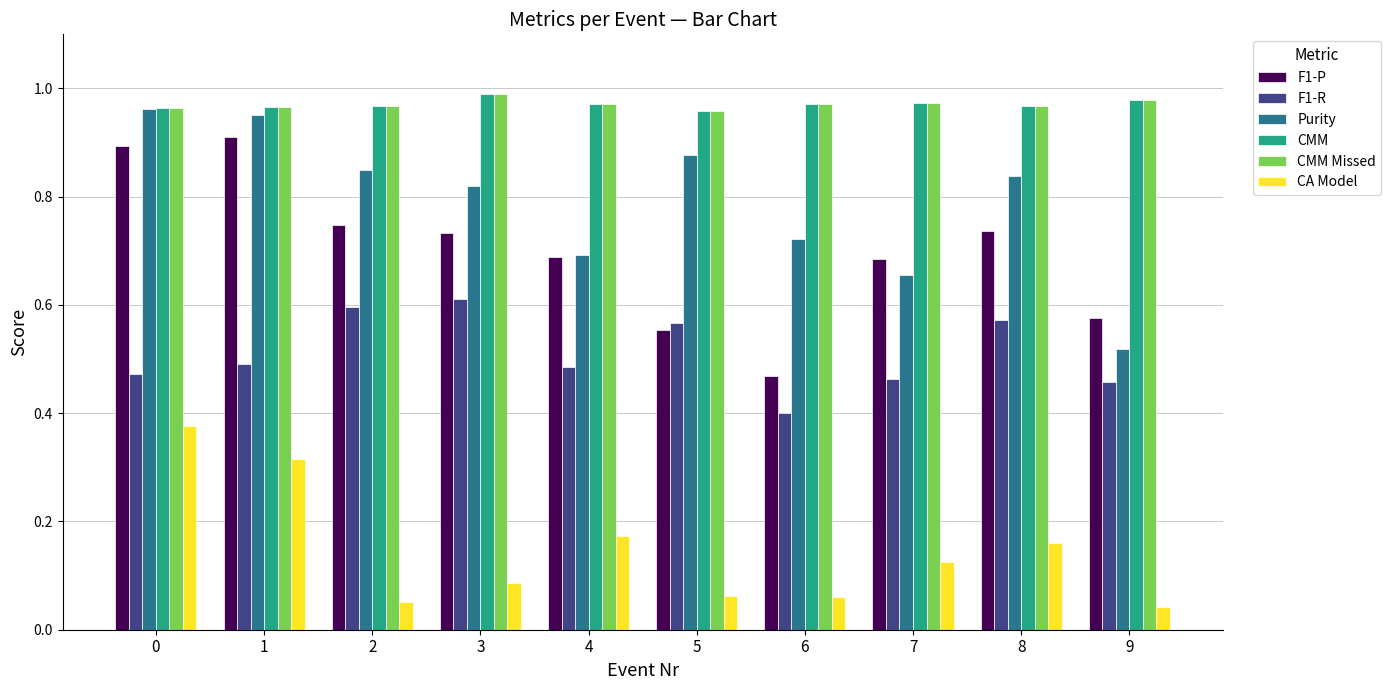

What is the total value across all series at 7?

3.9